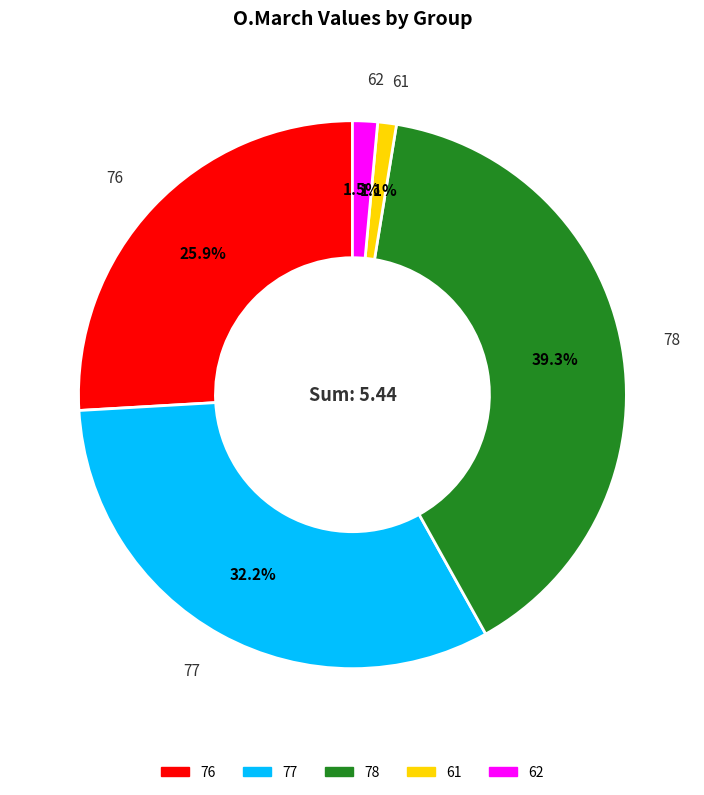

Count the number of slices in the pie.

5